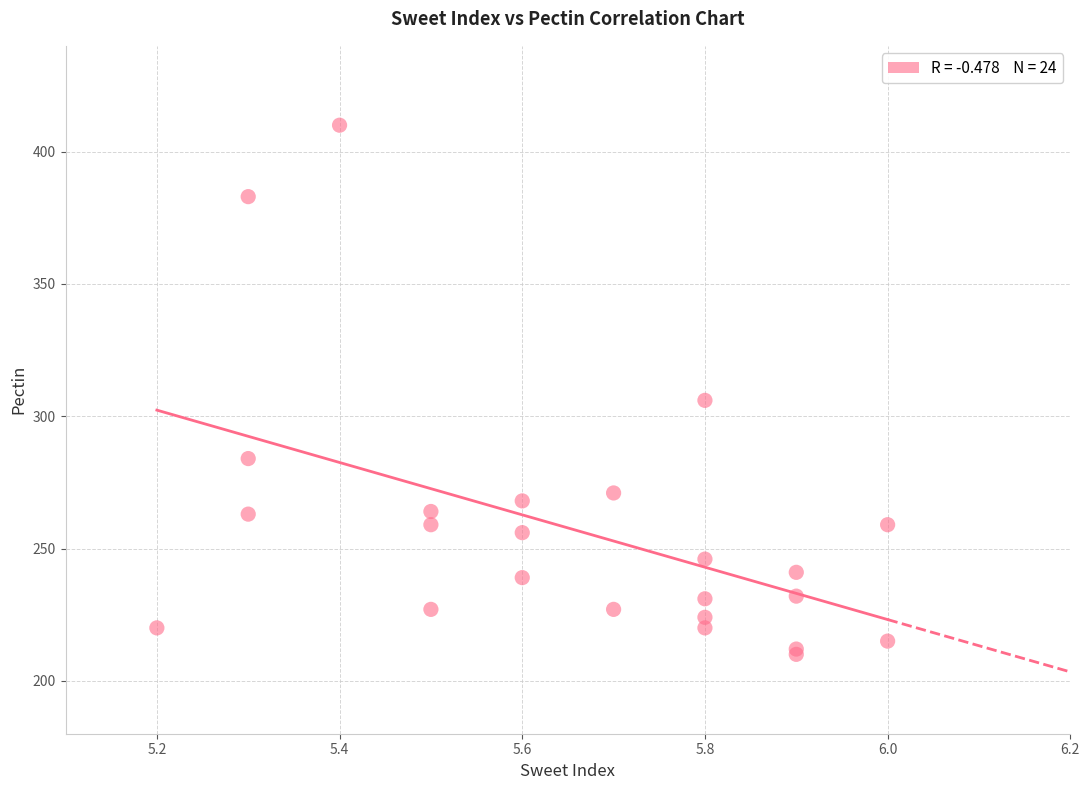

What Y value in the scatter plot is closest to 310?

306